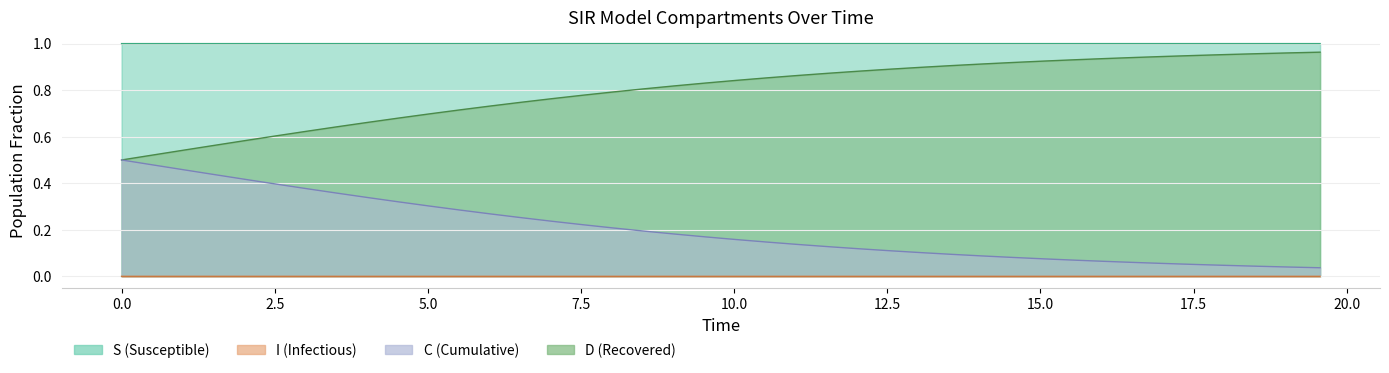

What is the value of the S point at the 9th from the left?

1.0